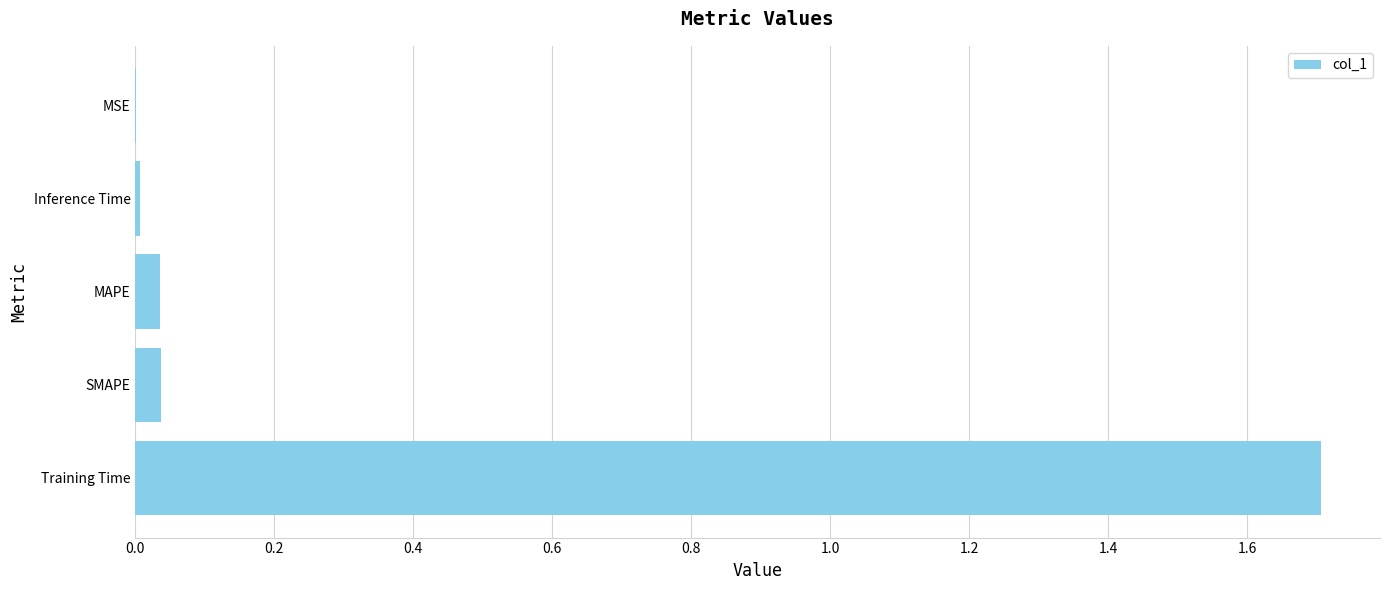

Are the bars horizontal?

Yes